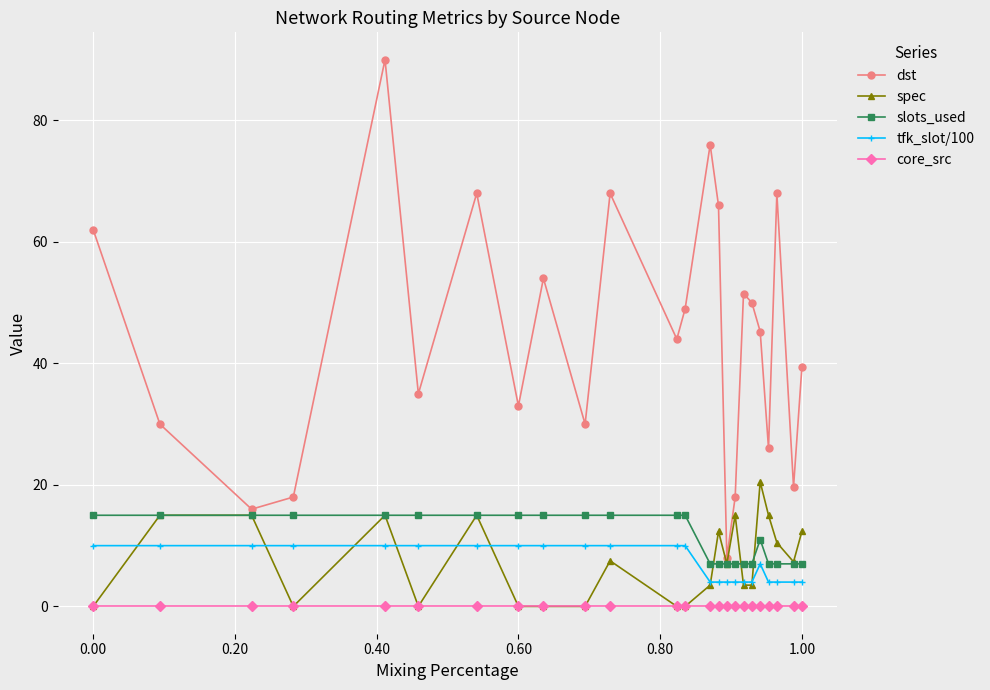

What is the value of the slots_used point at the 12th from the left?

15.0